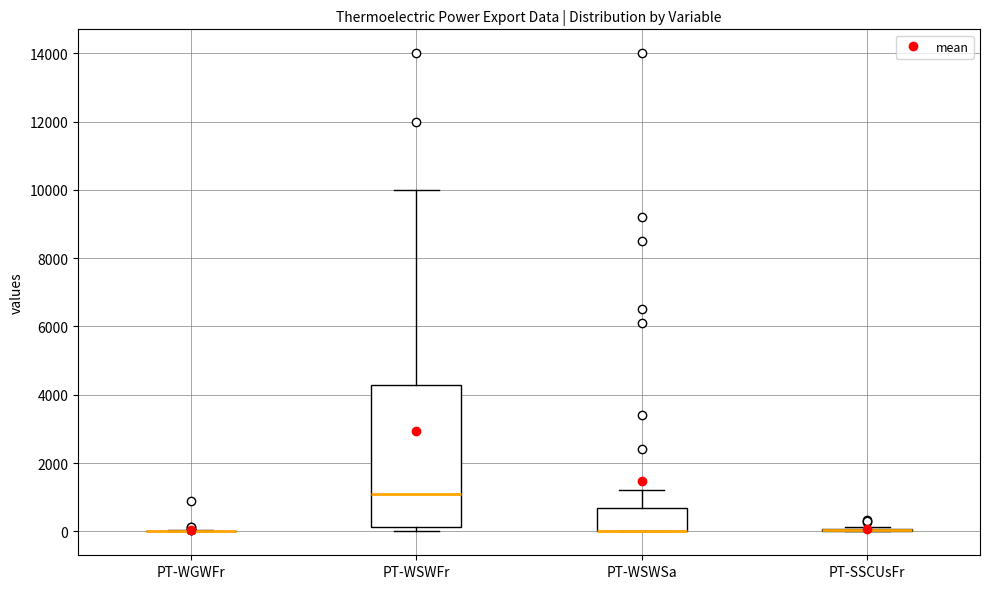

Comparing the boxes themselves (not the whiskers), which one is the tallest?

PT-WSWFr